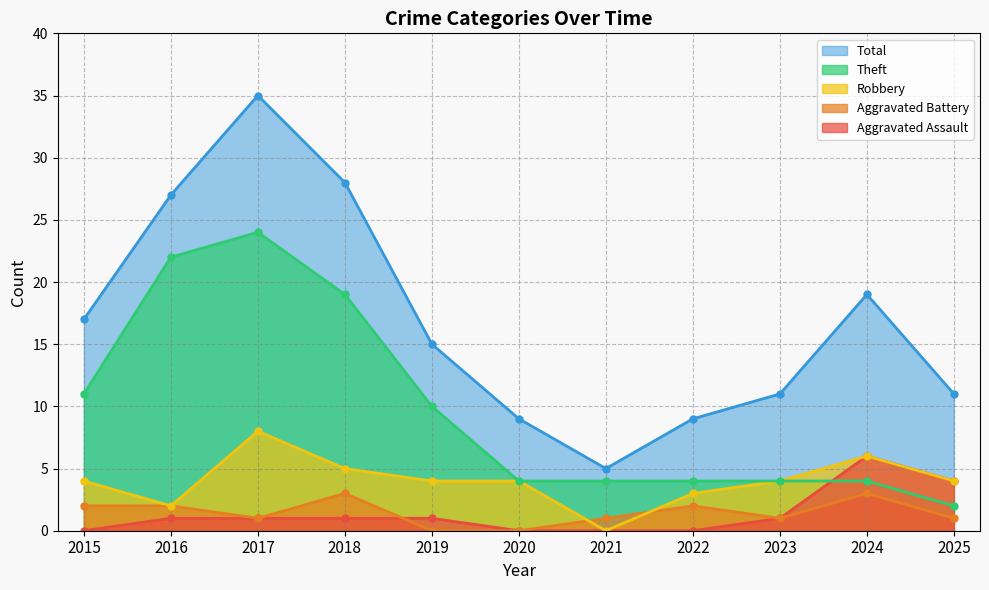

Which series has the largest total across all categories?

Total